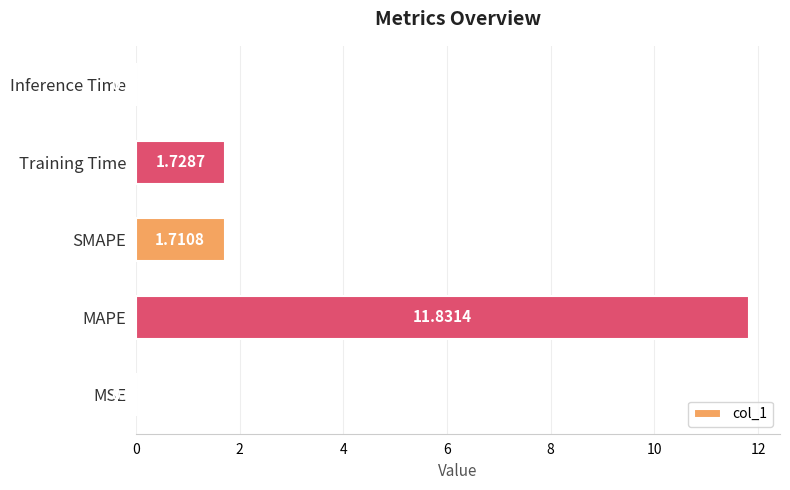

What is the greatest value displayed?

11.8